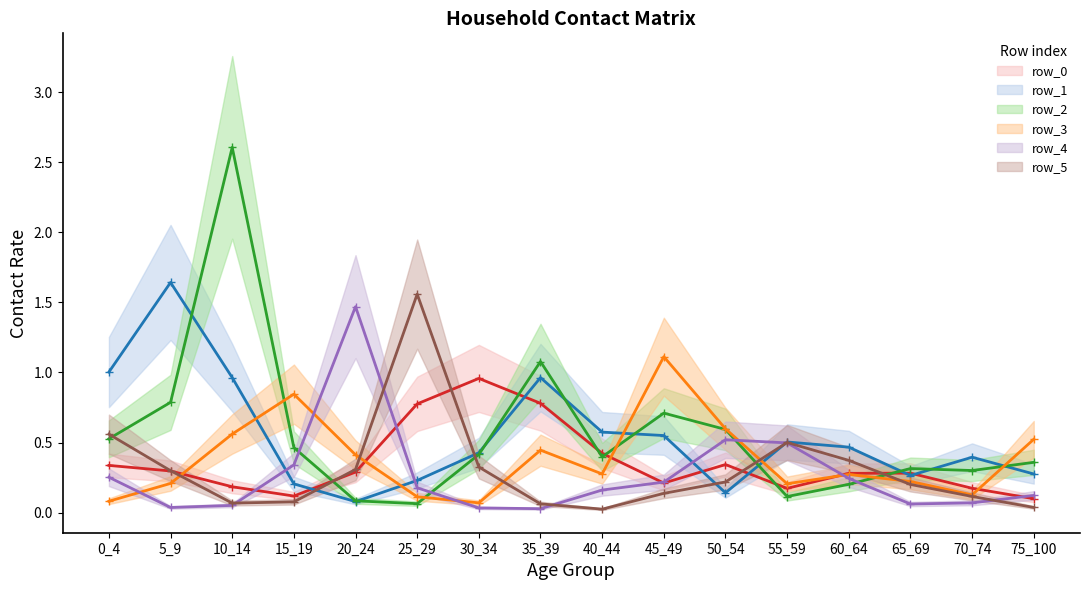

At how many categories does at least one series exceed 2?

1